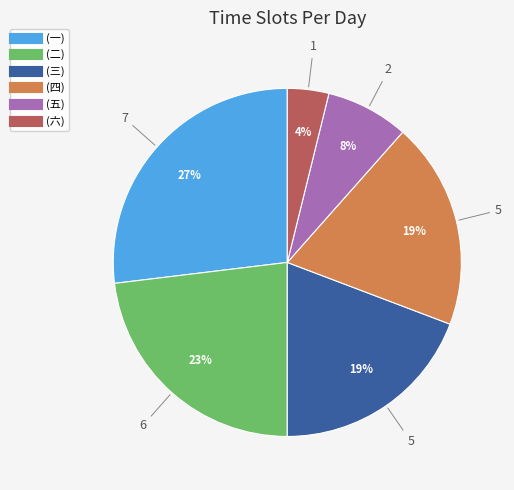

Is there a majority slice in this chart?

No